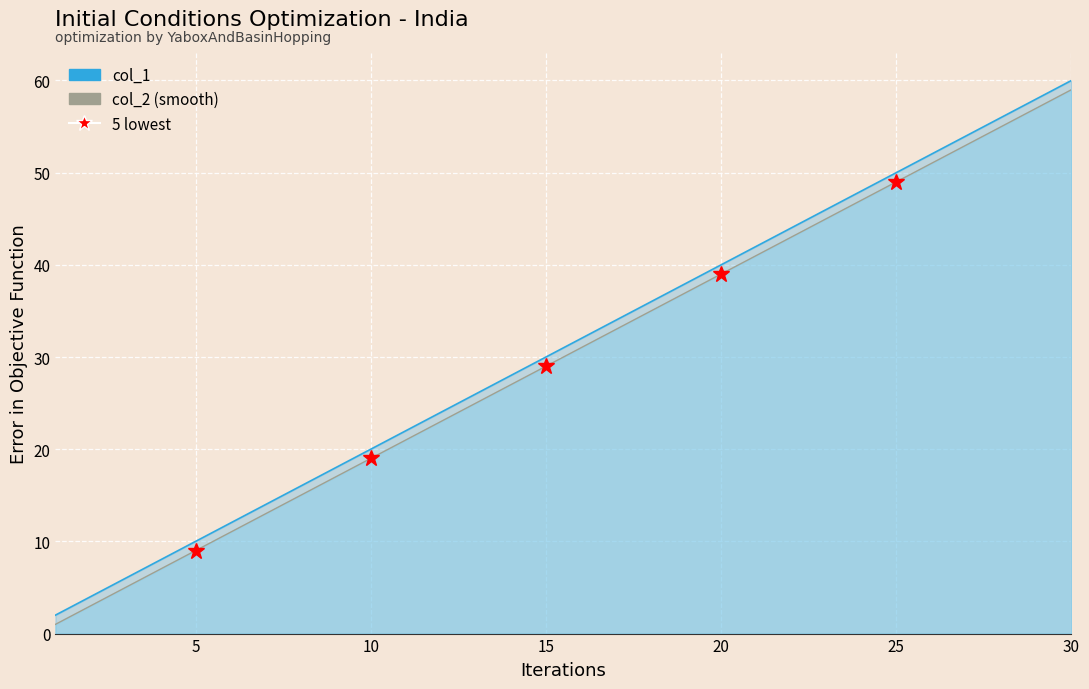

What is the value of the col_2 (smooth) point at the 30th from the left?

59